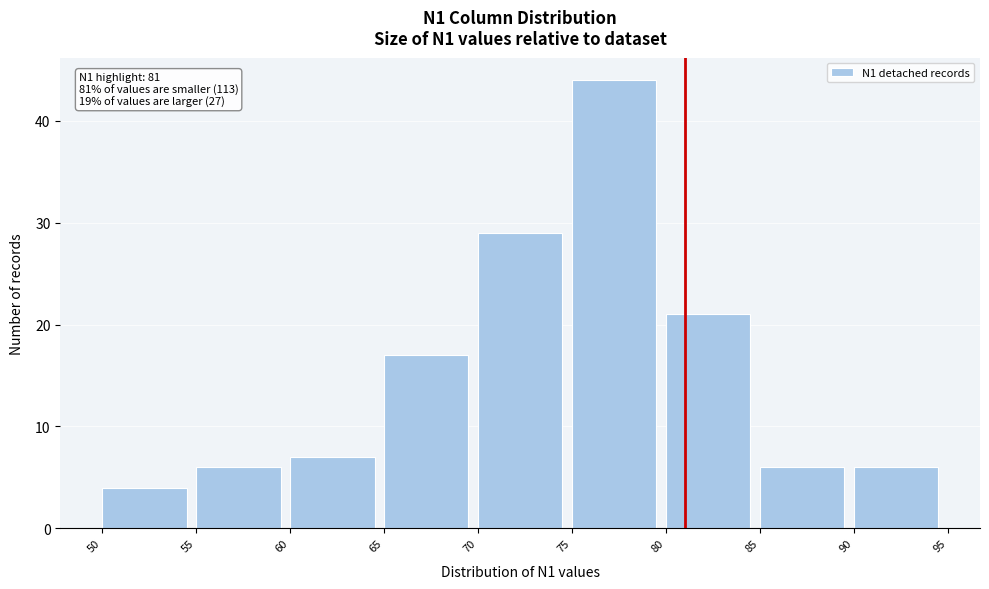

Which range on the x-axis has the tallest bar?

75 to 80